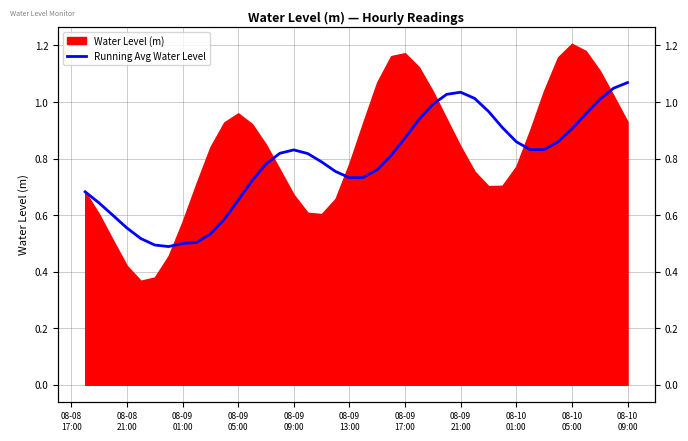

What is the difference between the values at 11 and 08-09
17:00?

0.2